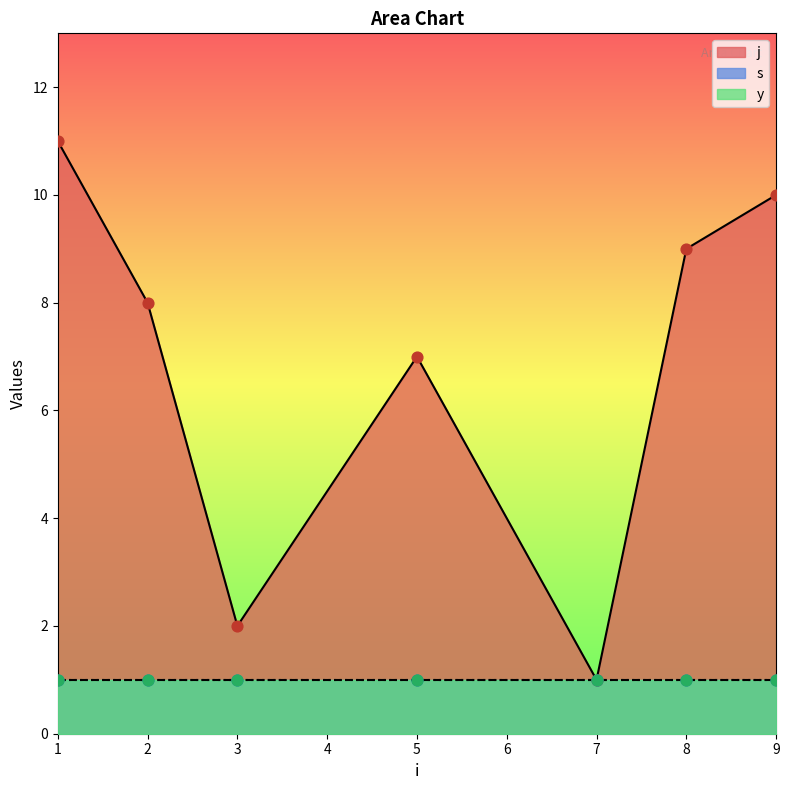

Which series has the largest total across all categories?

j